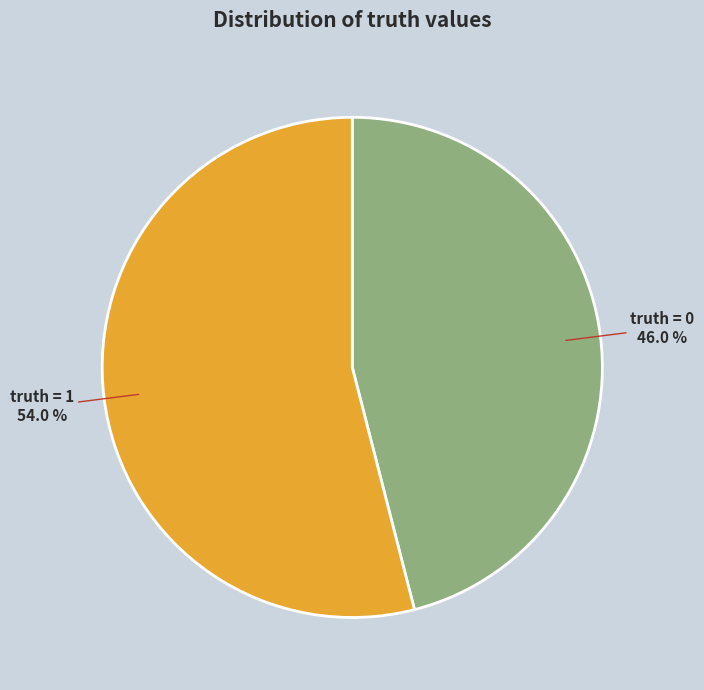

Is there any slice that represents more than half of the pie?

Yes